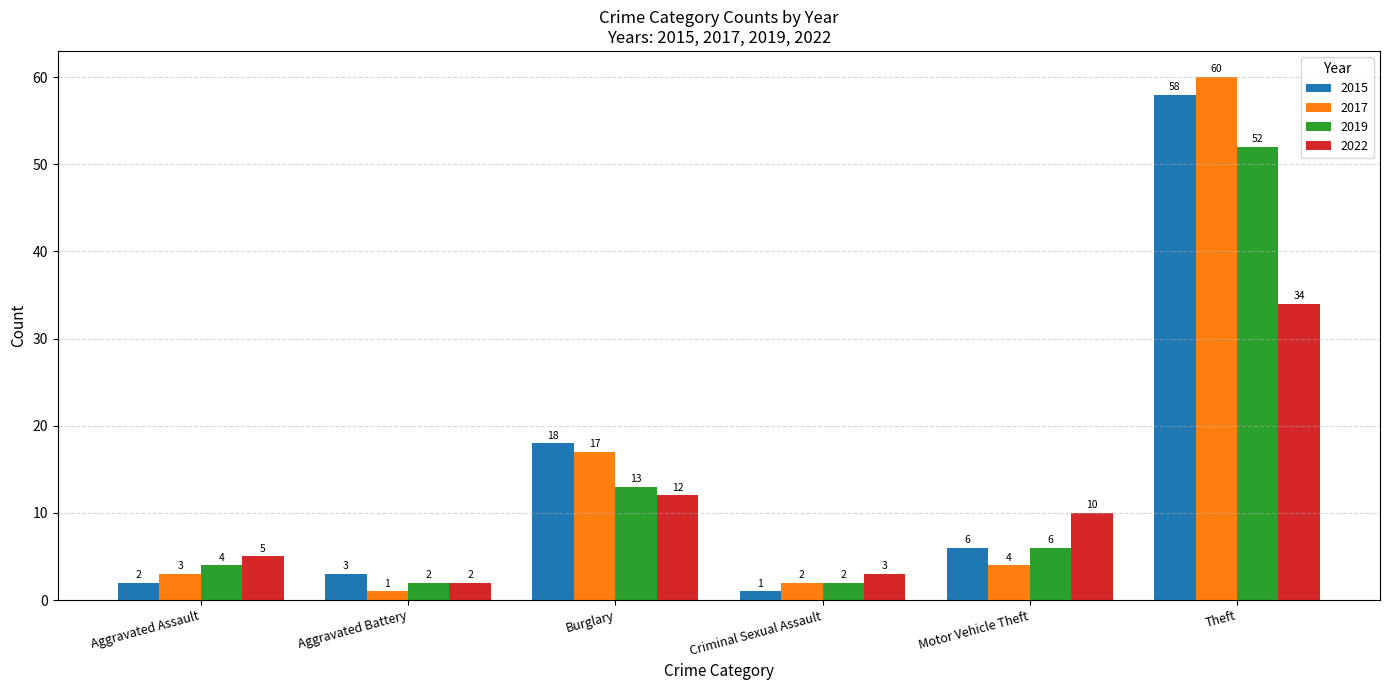

Reading right to left, extract all data points from this chart.

2015: 58	6	1	18	3	2
2017: 60	4	2	17	1	3
2019: 52	6	2	13	2	4
2022: 34	10	3	12	2	5